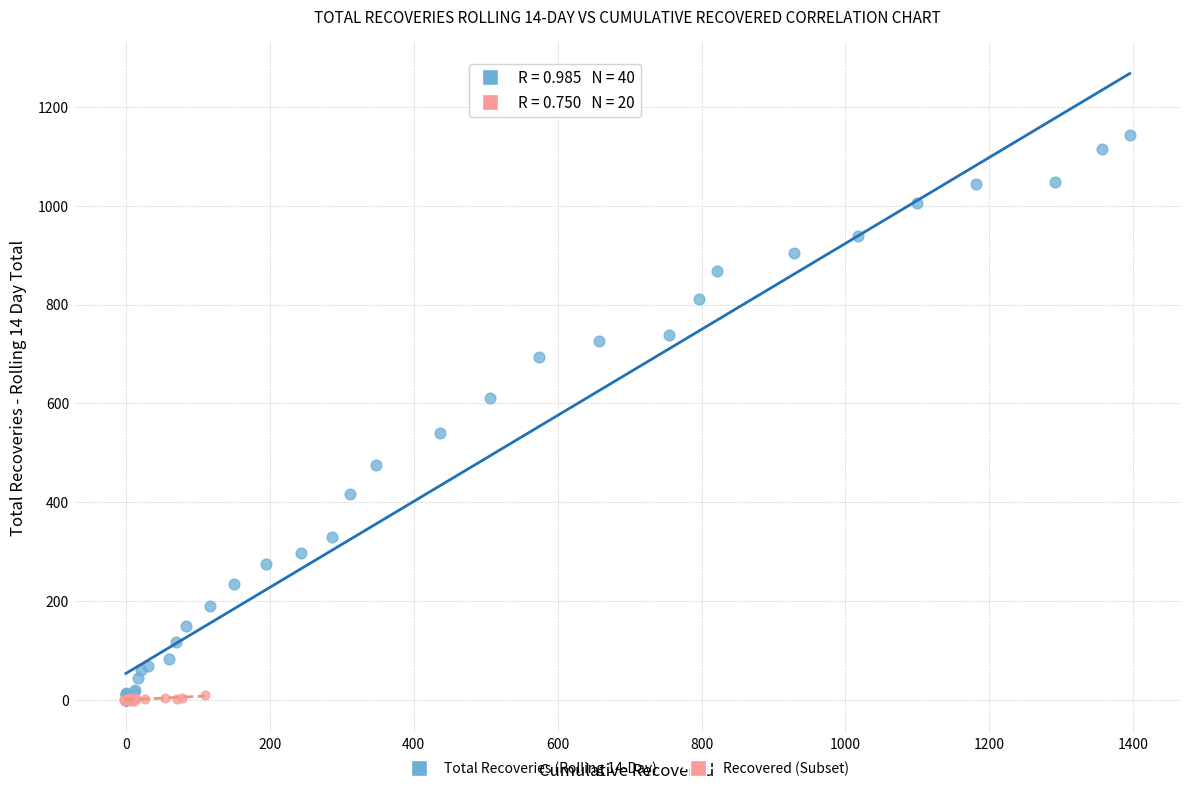

Which series has the largest Y range (max minus min)?

Total Recoveries (Rolling 14-Day)